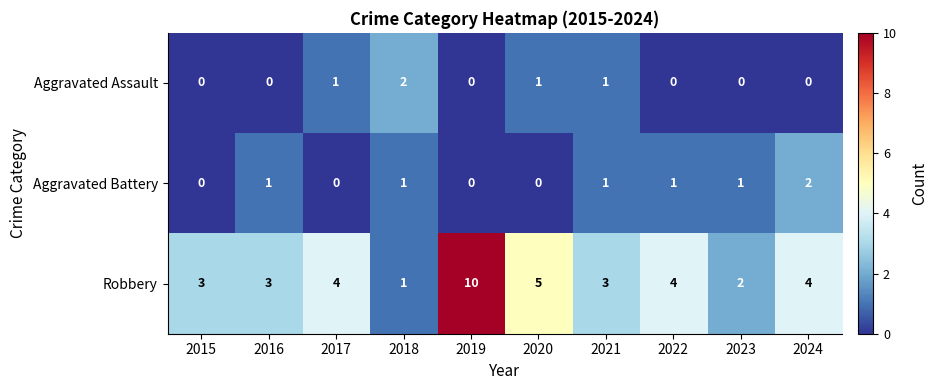

Between 2015 and 2016, which series saw the biggest shift?

Aggravated Battery